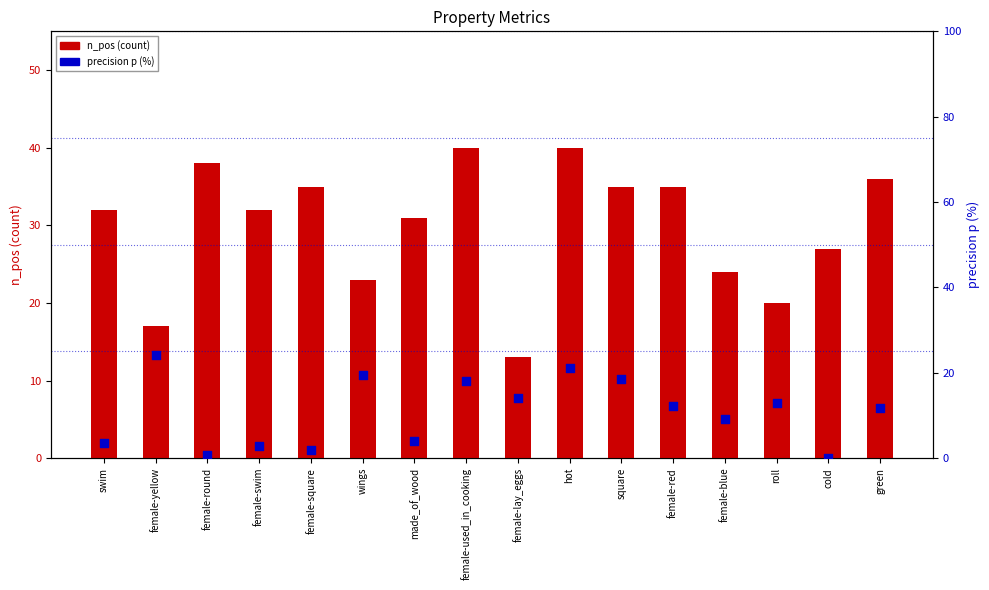

Is the value of precision p (%) at female-red greater than the value of n_pos (count) at swim?

No